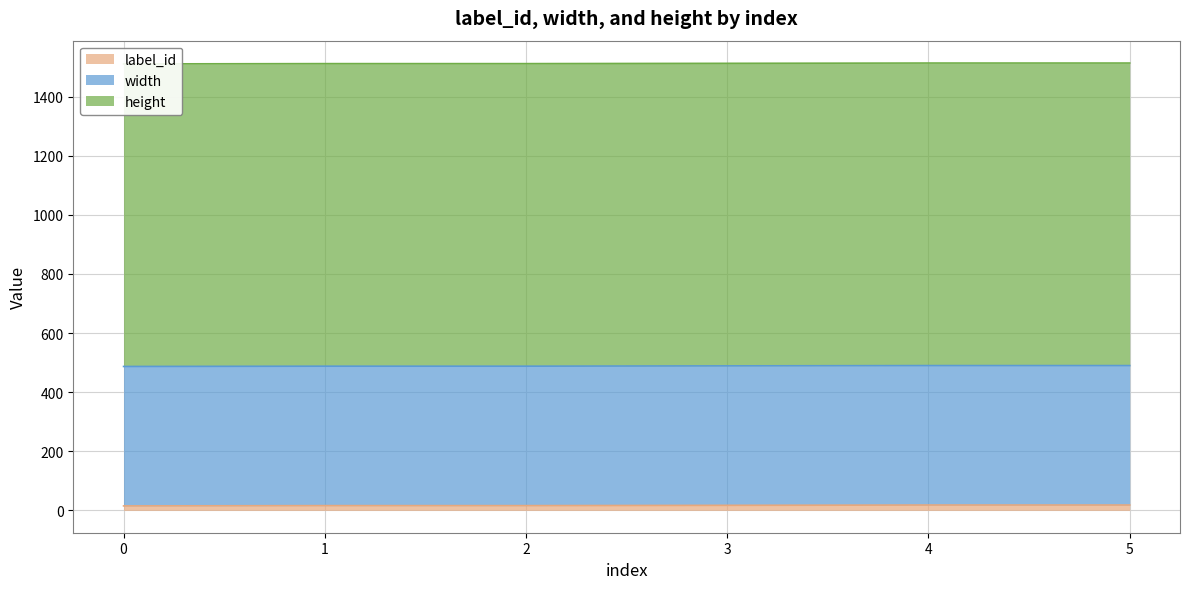

What are all the series names shown in the legend?

label_id, width, height